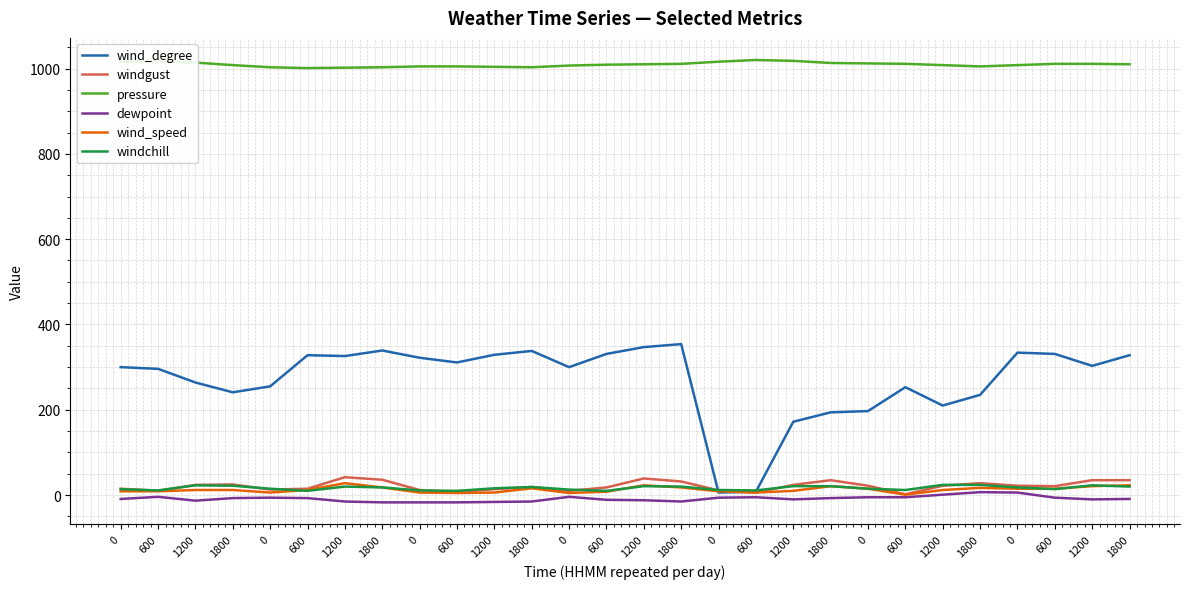

Is this an area chart (filled region under the line)?

No